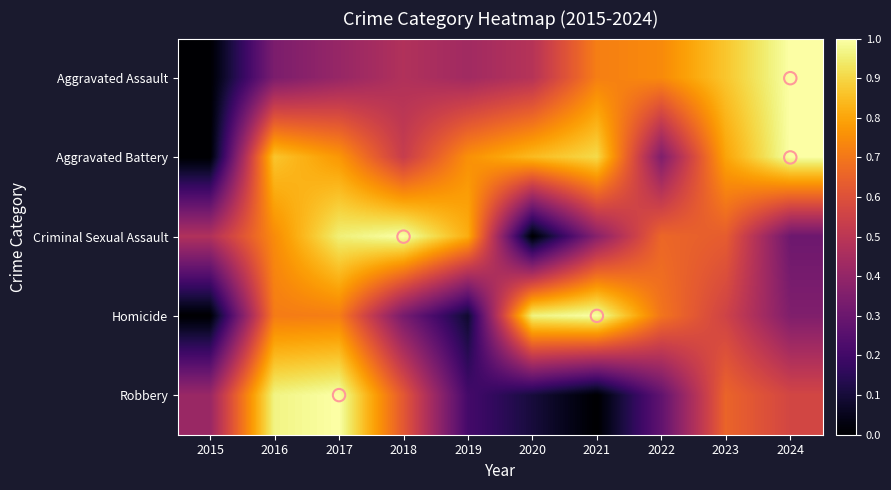

At which category does the chart reach its peak across all series?

2024